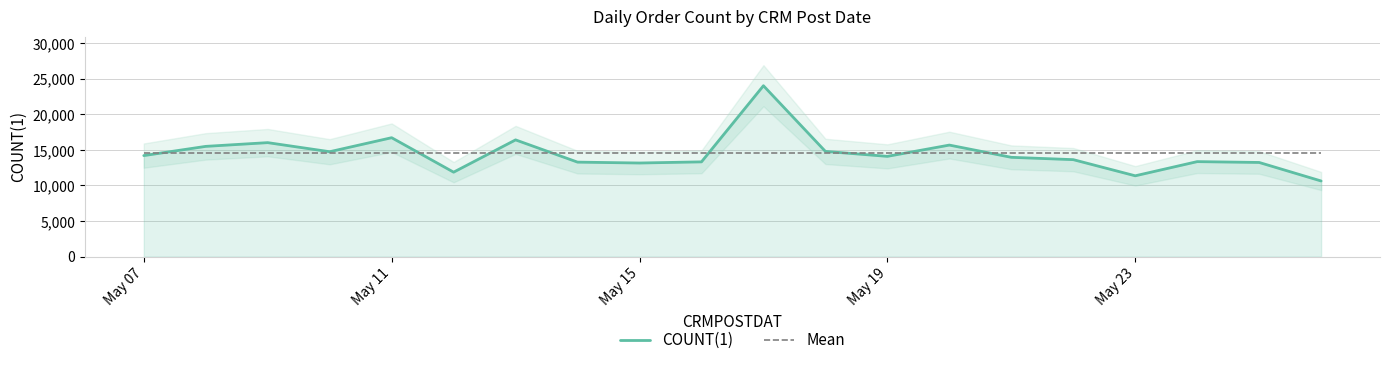

What are all the series names shown in the legend?

COUNT(1), Mean